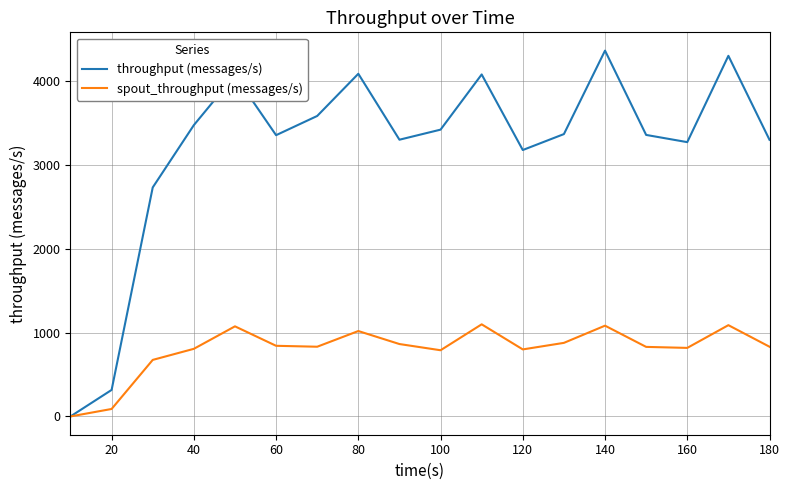

Rank the series by their maximum value, from lowest to highest.

spout_throughput (messages/s), throughput (messages/s)